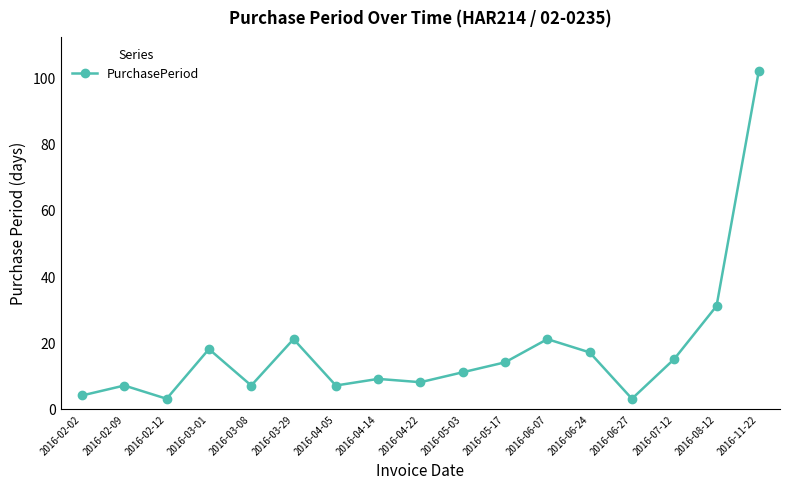

At which category does the data reach its first local valley?

2016-02-12